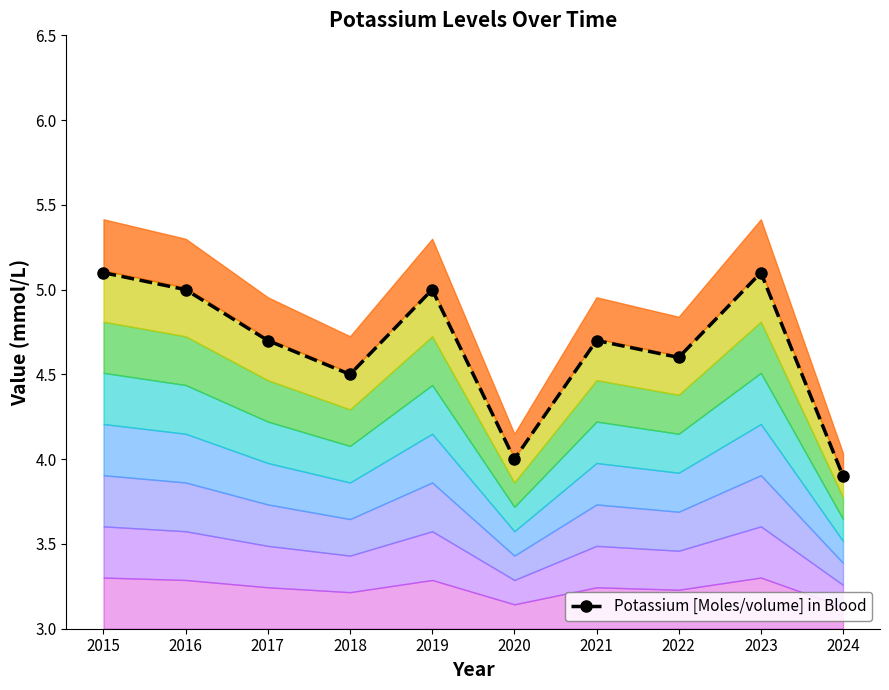

Reading right to left, list all the values displayed in this chart.

2024=3.9	2023=5.1	2022=4.6	2021=4.7	2020=4.0	2019=5.0	2018=4.5	2017=4.7	2016=5.0	2015=5.1